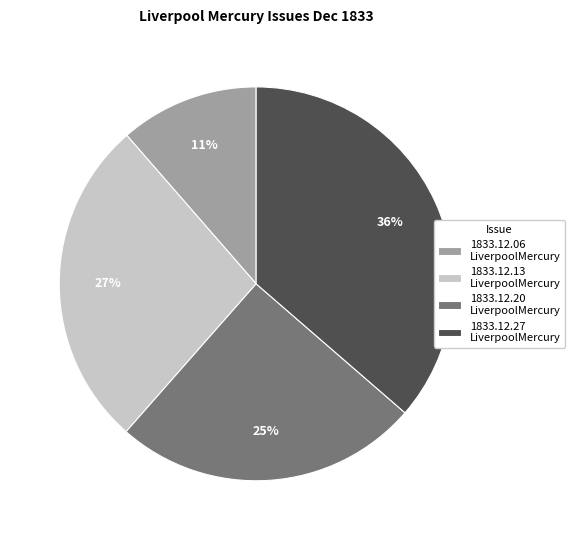

Is it true that 1833.12.20 LiverpoolMercury is 25% of the pie?

True